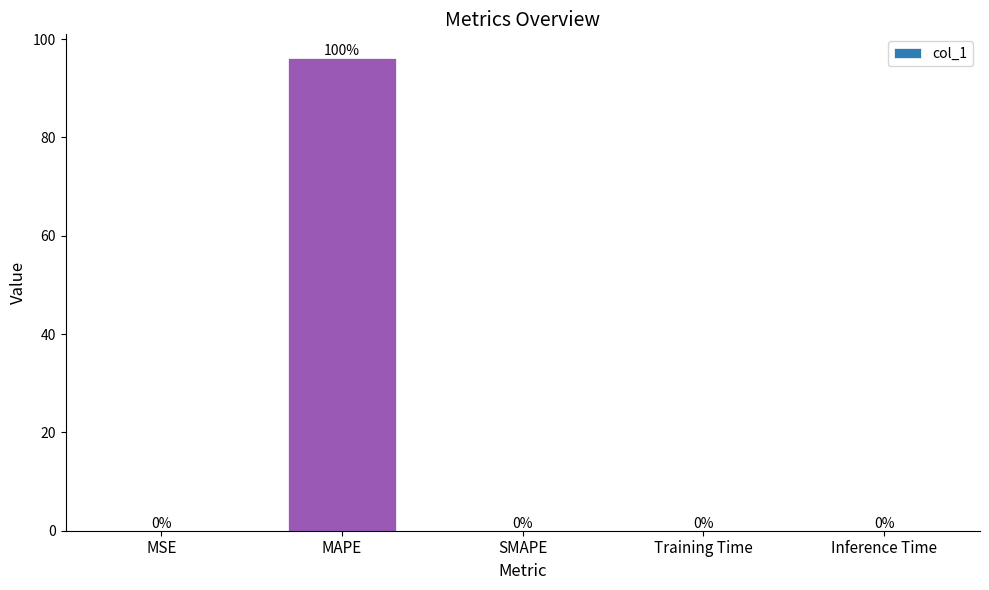

True or false: the data shows -51.4 at SMAPE.

False